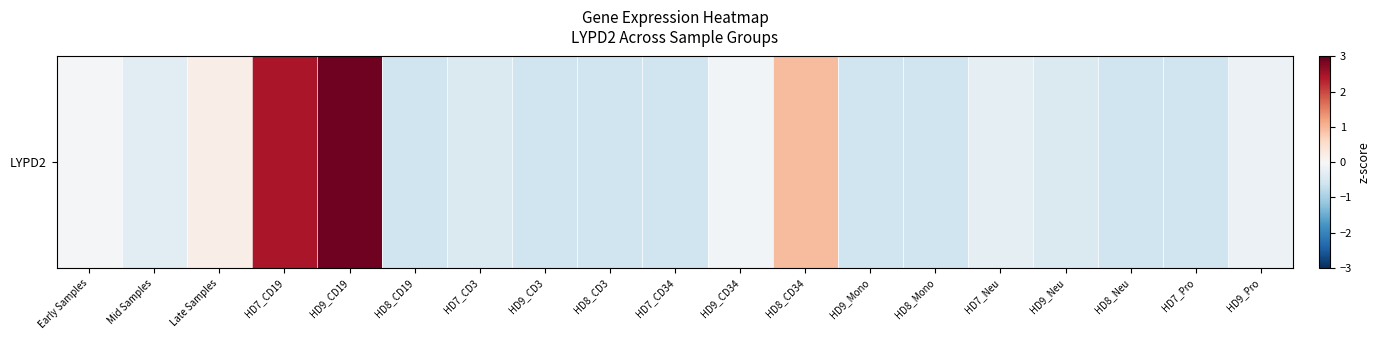

Which category has the lowest value across all series?

HD8_CD19